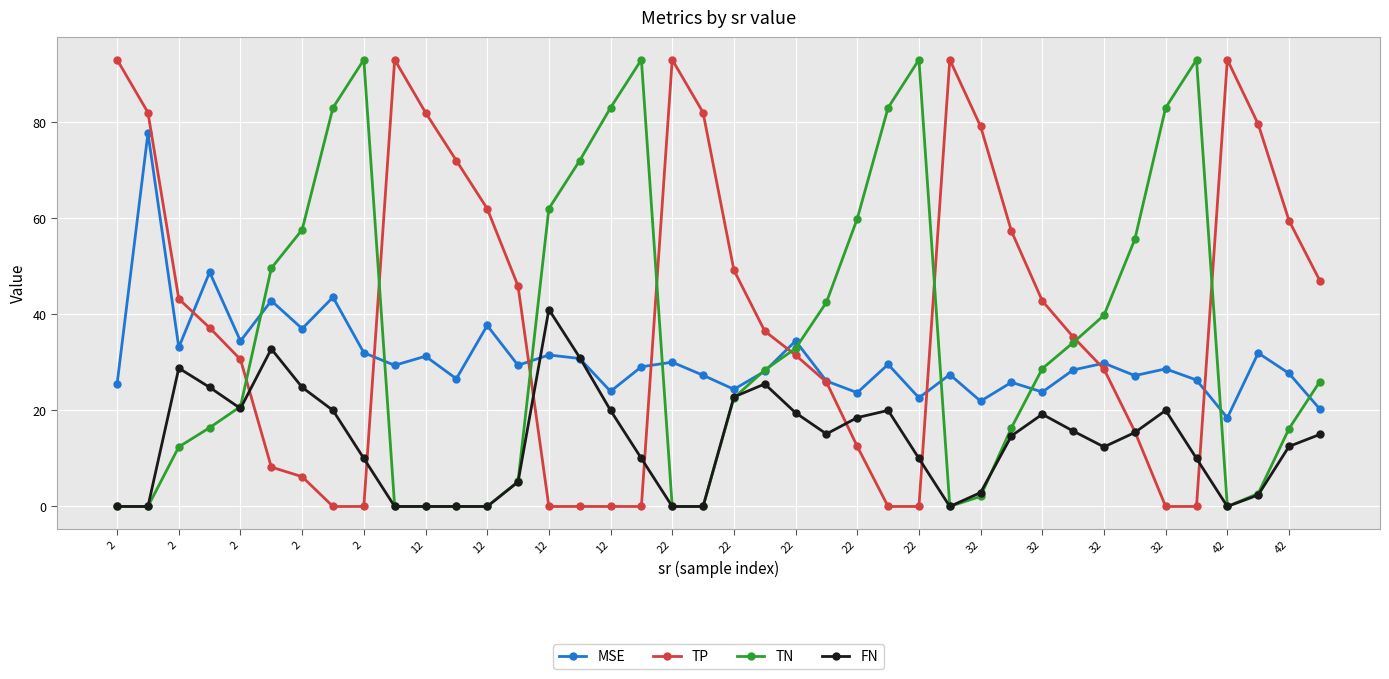

Which series has the largest total across all categories?

TP